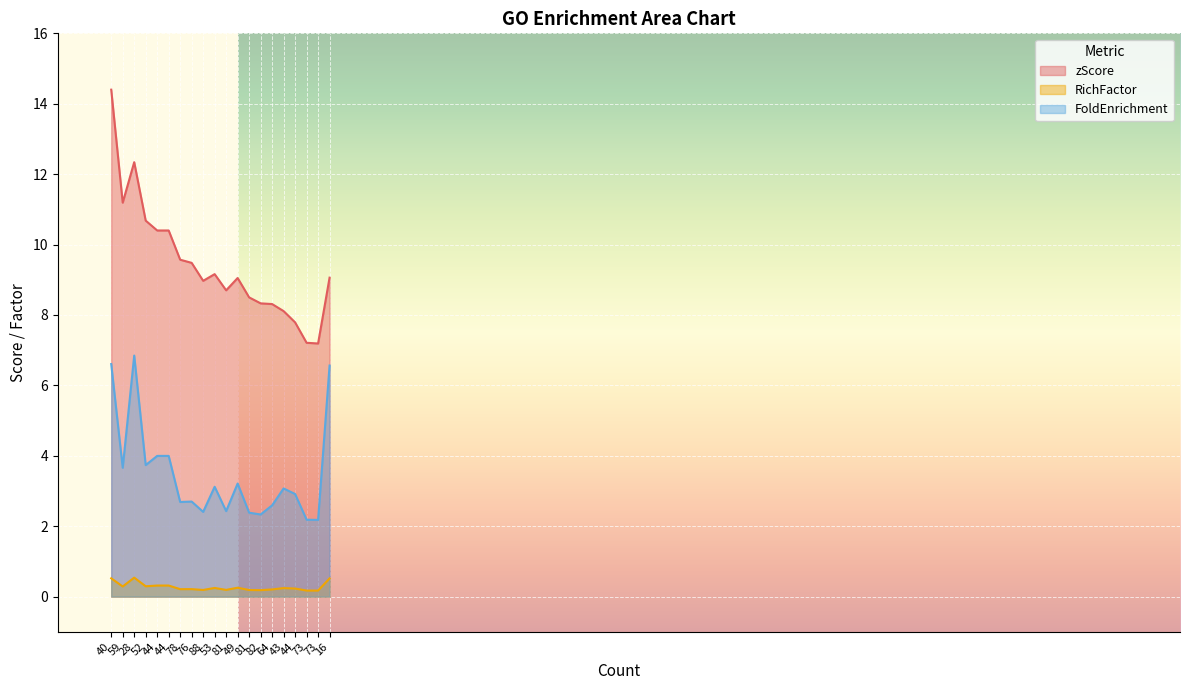

What is the label of the 18th point from the left?

73